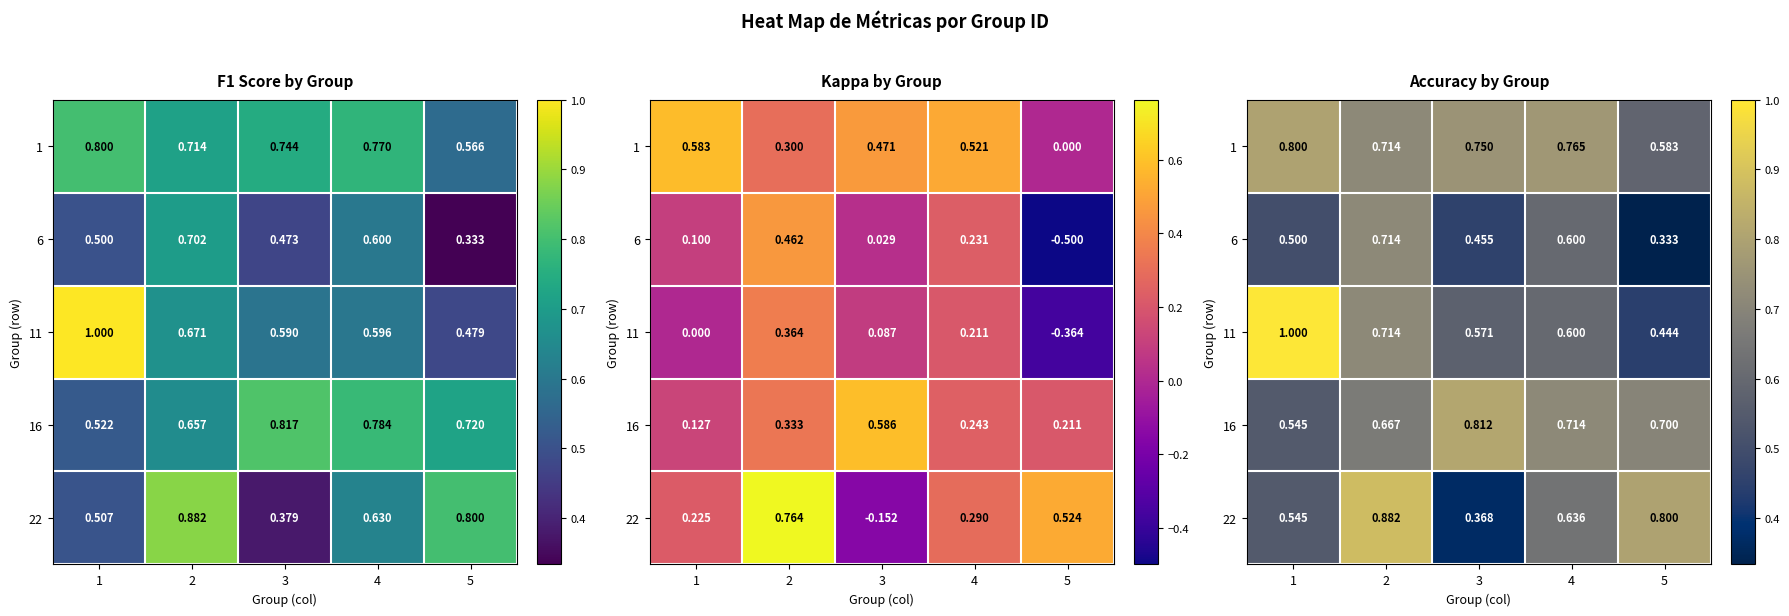

What is the difference between the second highest and minimum values in the 1 series?

0.2